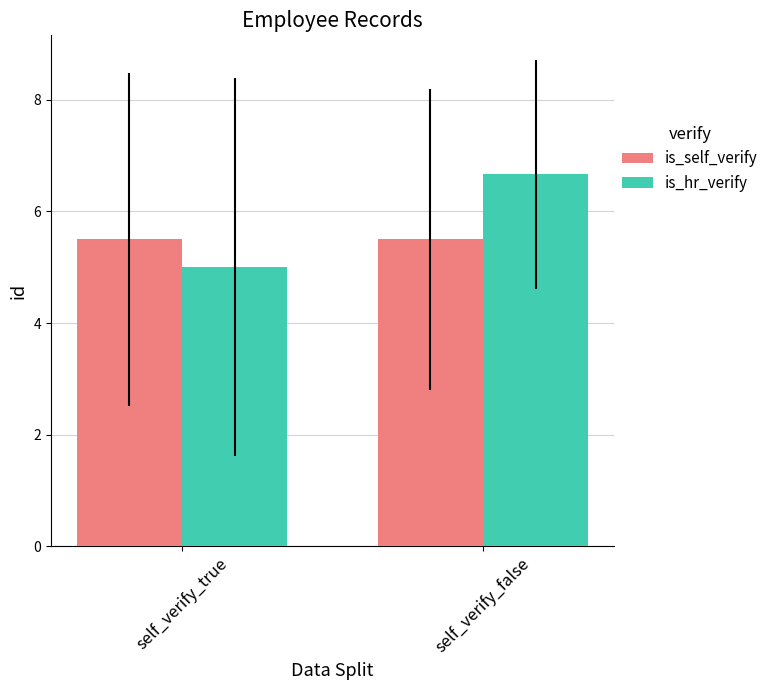

The value of is_hr_verify at self_verify_false is 3.8. True or false?

False